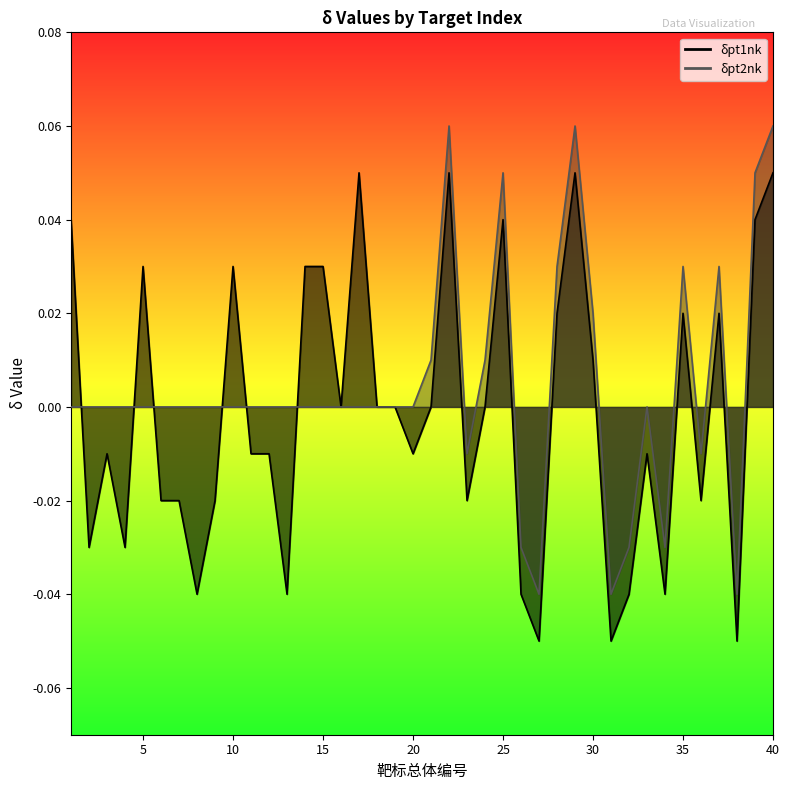

The value of δpt1nk at 9 is -0.0. True or false?

False